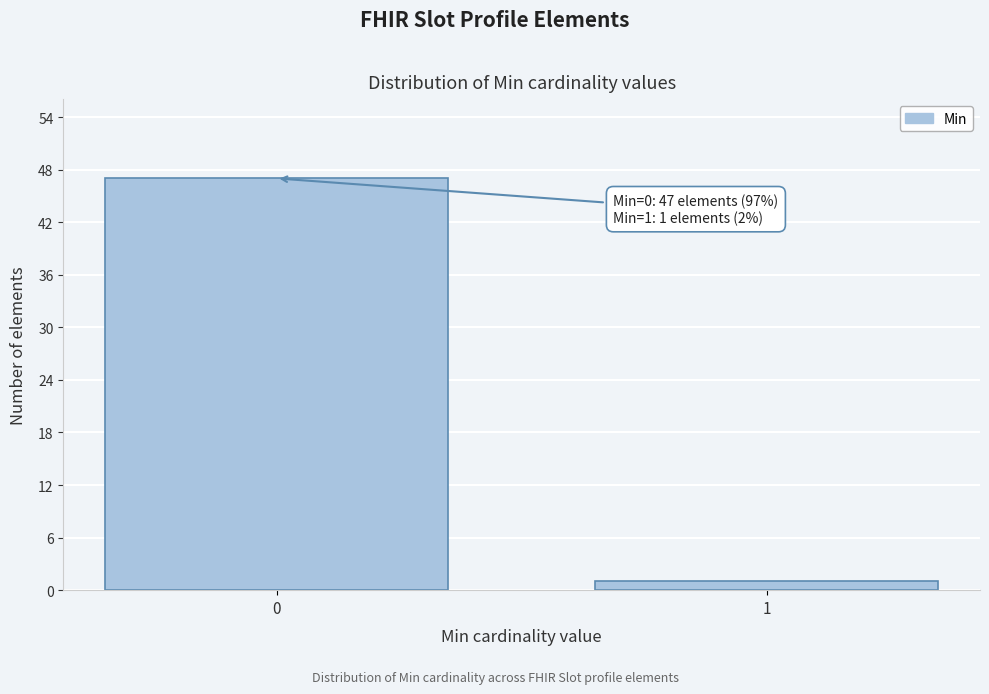

Reading left to right, what are all the values shown in this chart?

47	1